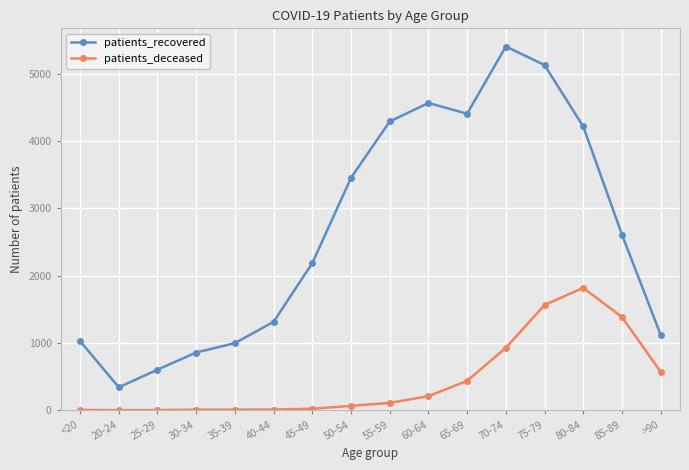

True or false: patients_recovered and patients_deceased cross at least once.

False